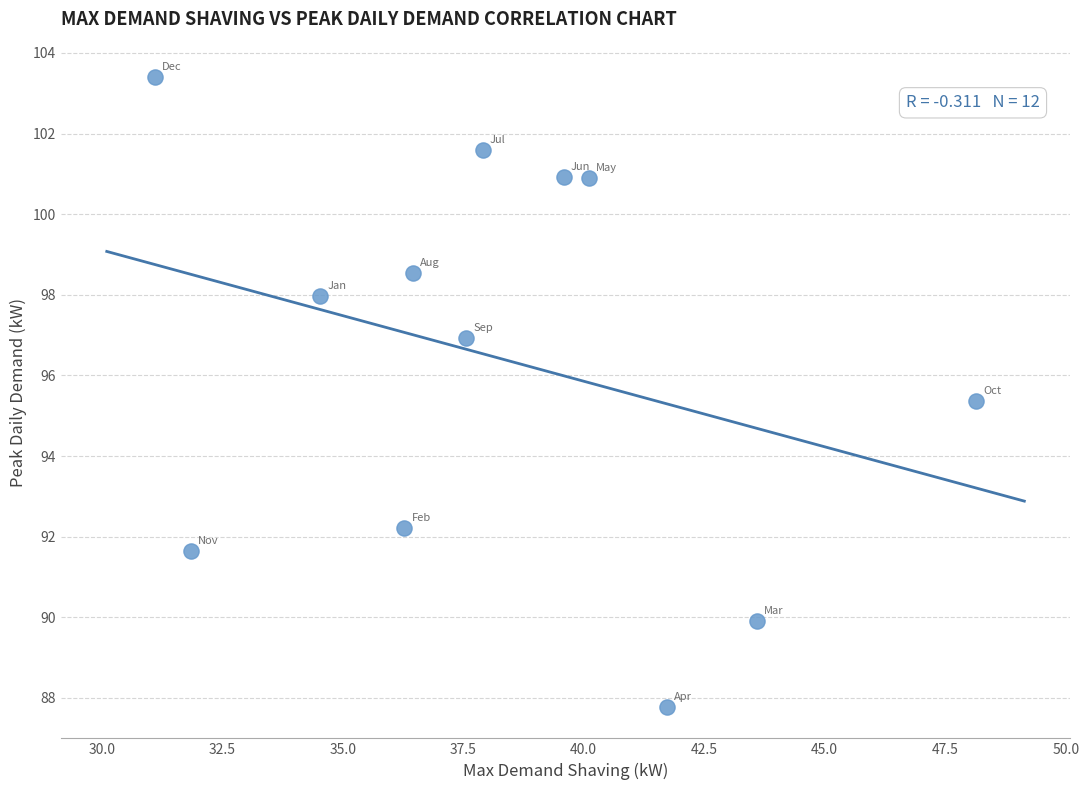

What is the average Y value?

96.4